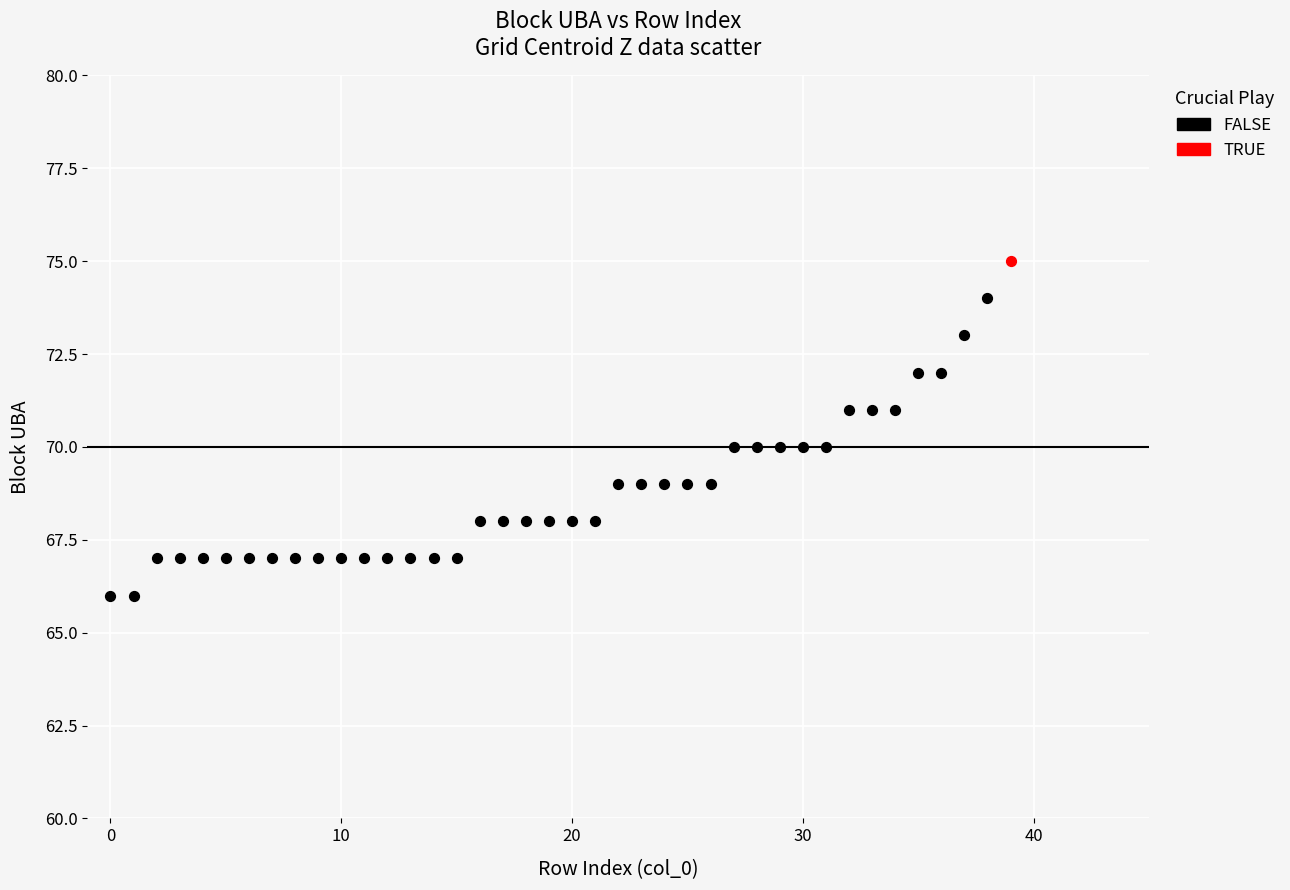

What are all the series names shown in the legend?

FALSE, TRUE